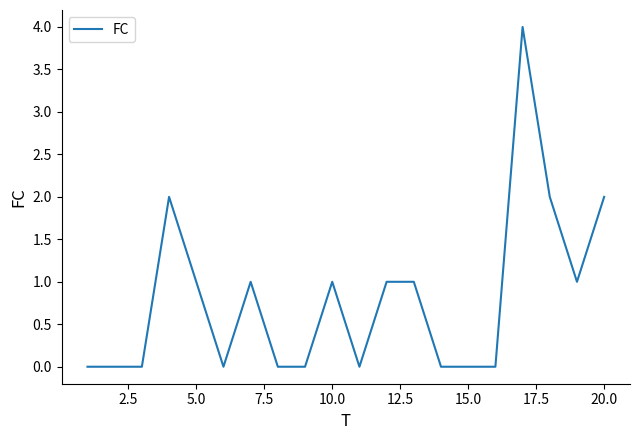

Does the chart display data point markers on the line(s)?

No